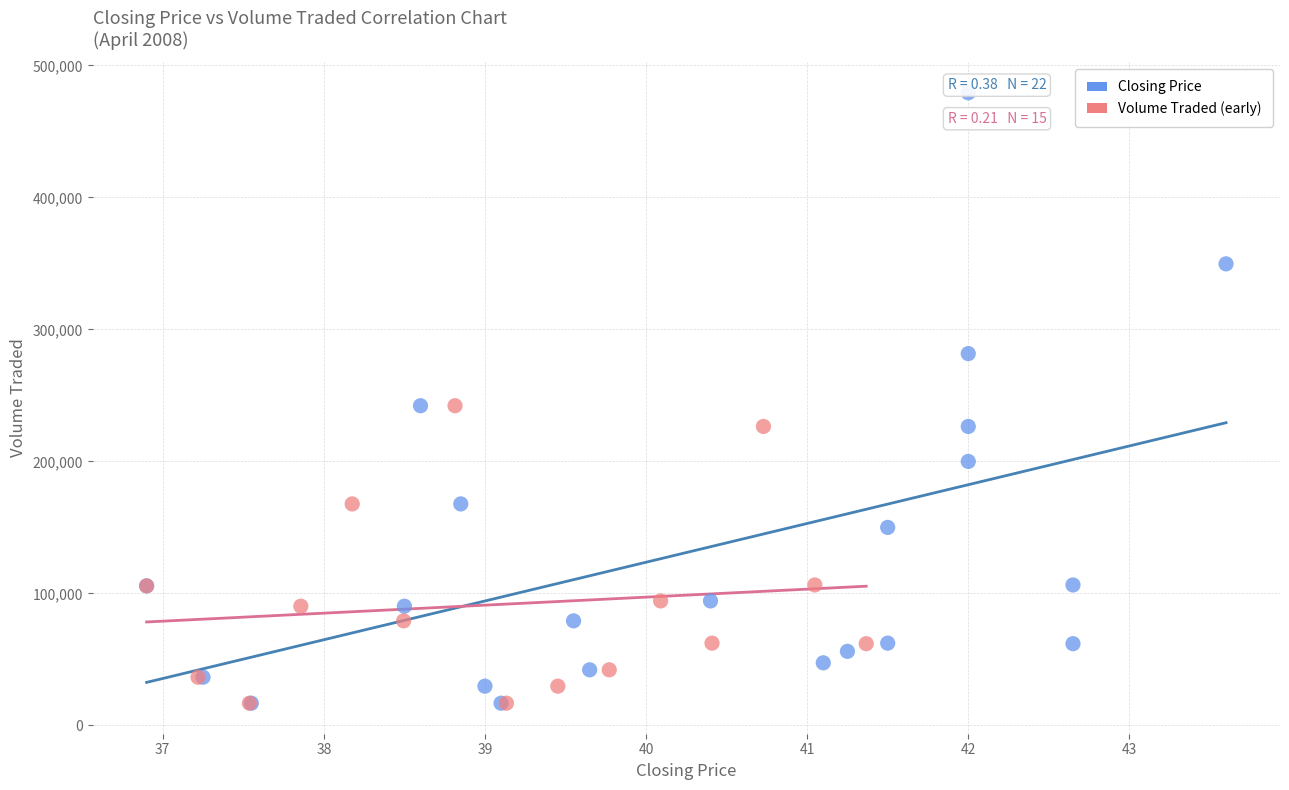

Which series has the widest spread of Y values?

Closing Price